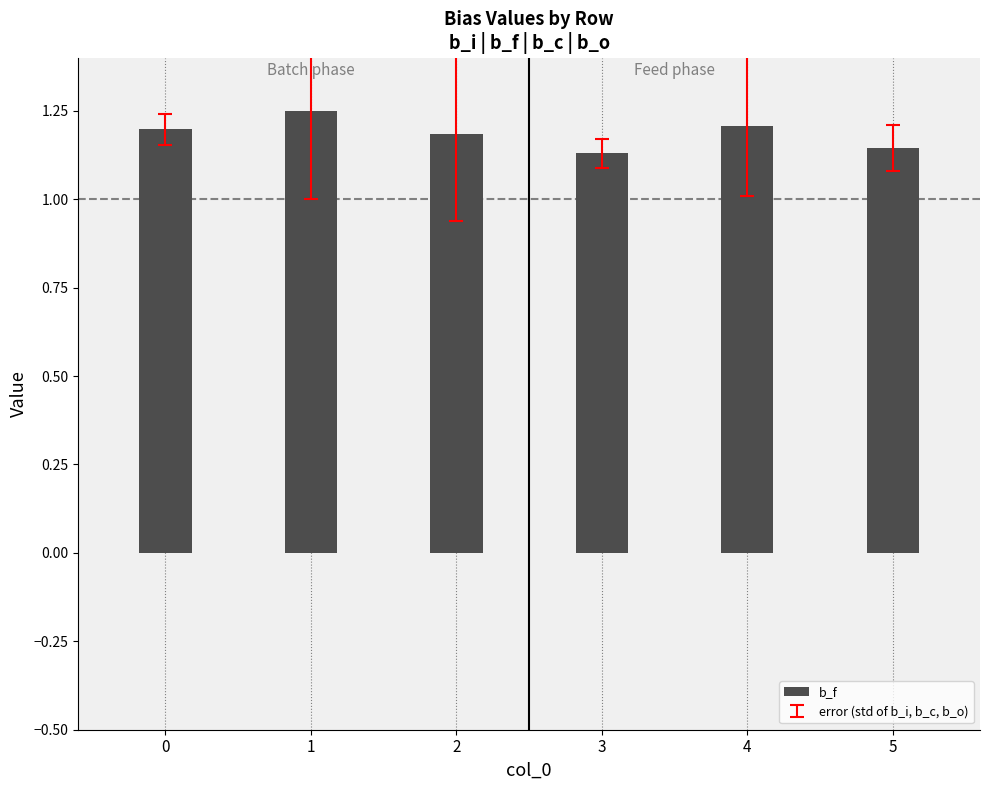

What is the difference between the second highest and minimum values?

0.1